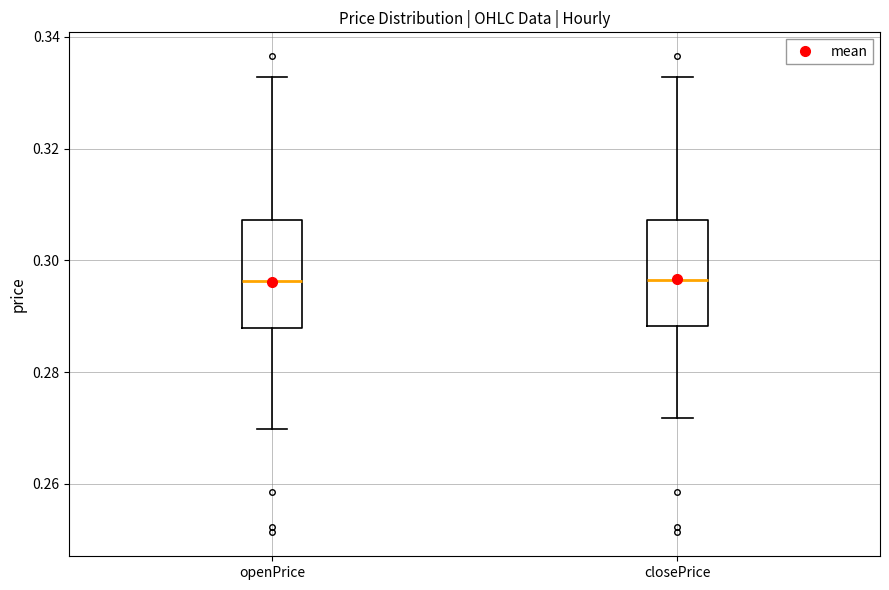

Where is the lower edge of the box for openPrice on the y-axis? The values are not printed on the chart, so give them approximately, as read against the axis.

0.288